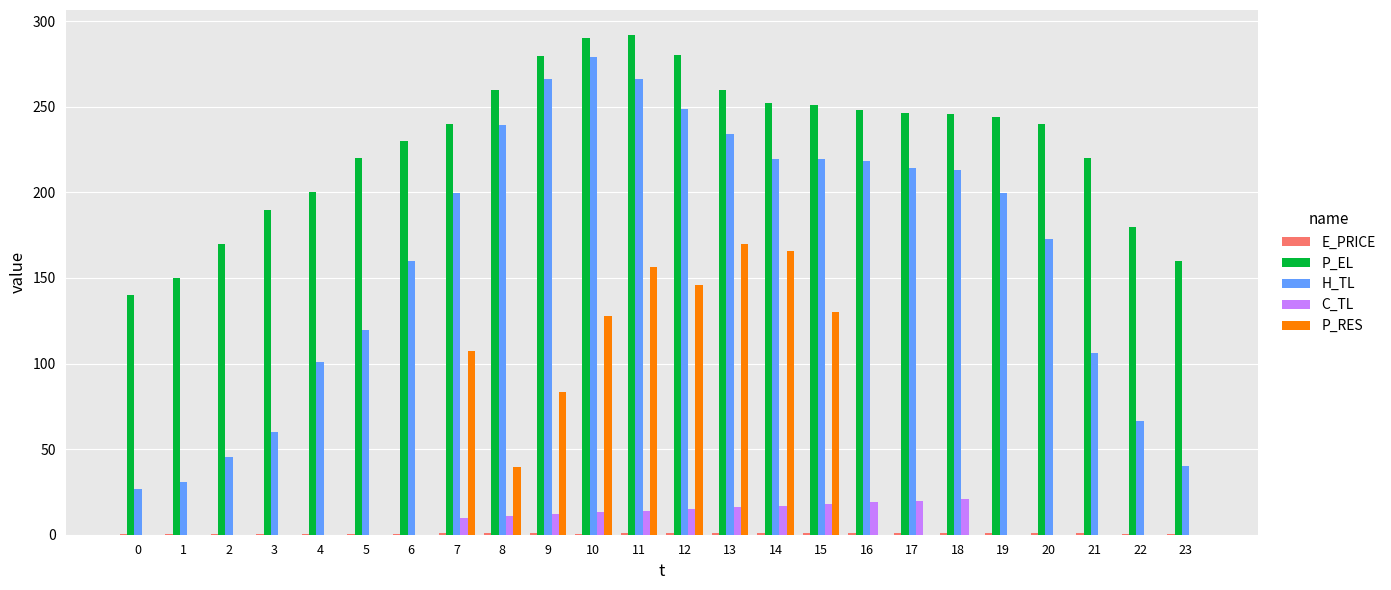

What is the spread (max minus min) of values at 1?

150.0